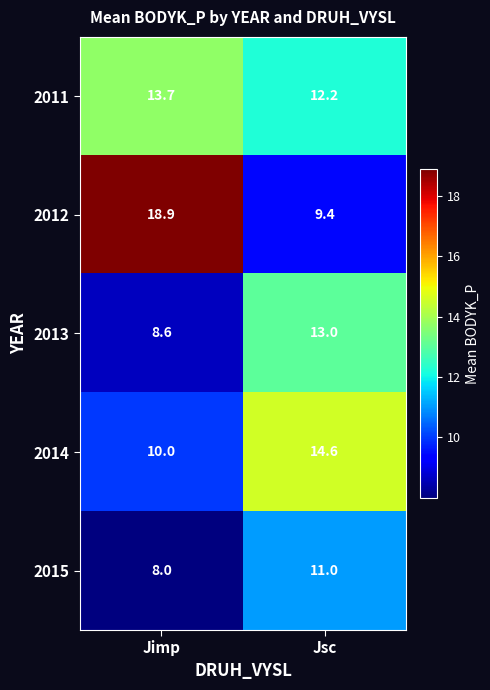

Reading left to right, extract all data points from this chart.

2011: Jimp=13.7	Jsc=12.2
2012: Jimp=18.9	Jsc=9.4
2013: Jimp=8.6	Jsc=13.0
2014: Jimp=10.0	Jsc=14.6
2015: Jimp=8.0	Jsc=11.0